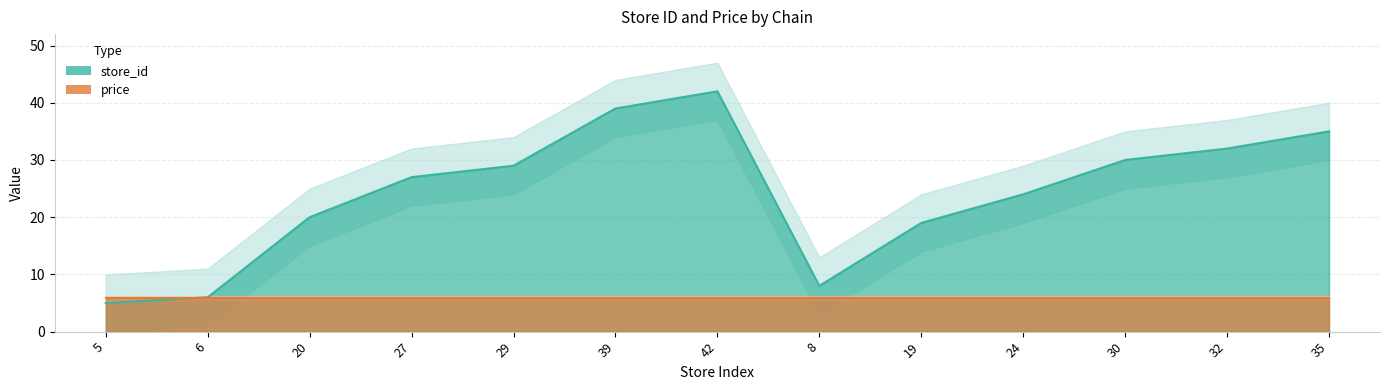

Reading left to right, list all the values displayed in this chart.

5	6	20	27	29	39	42	8	19	24	30	32	35